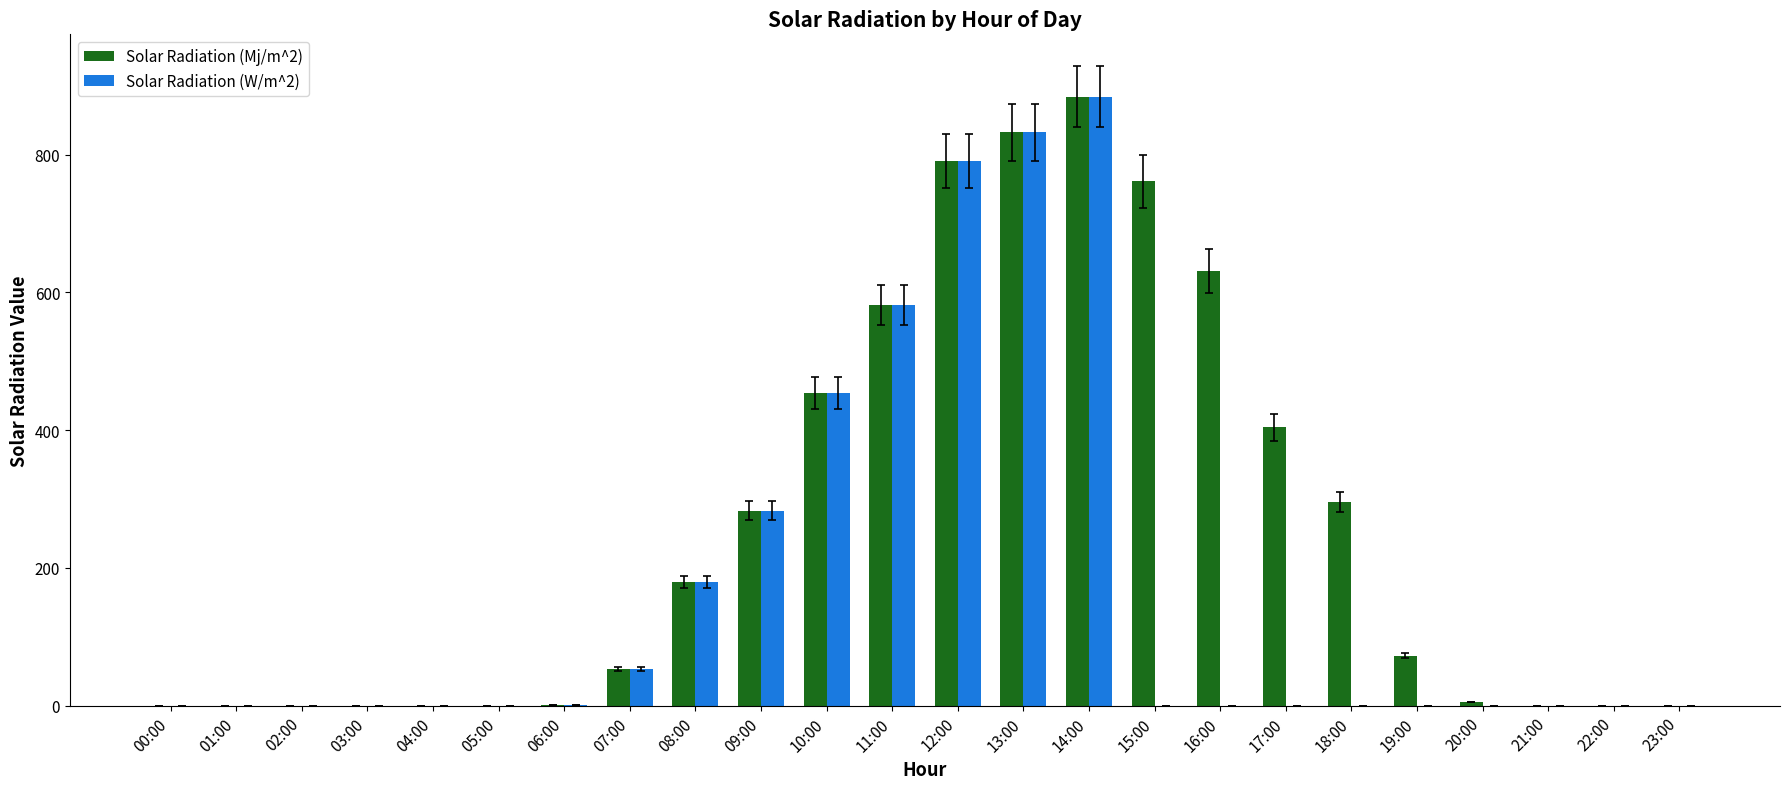

The Solar Radiation (W/m^2) series shows 421.6 at 22:00. True or false?

False